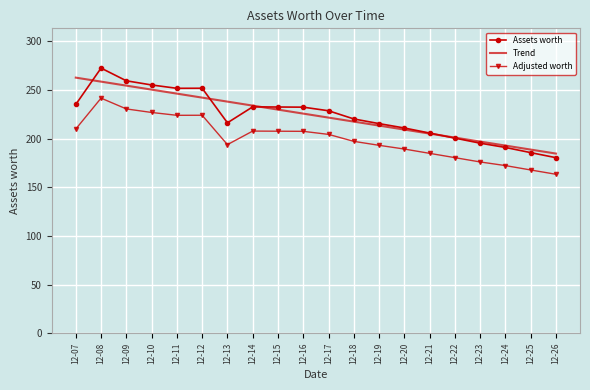

What value does the Assets worth series have at 12-11?

251.6